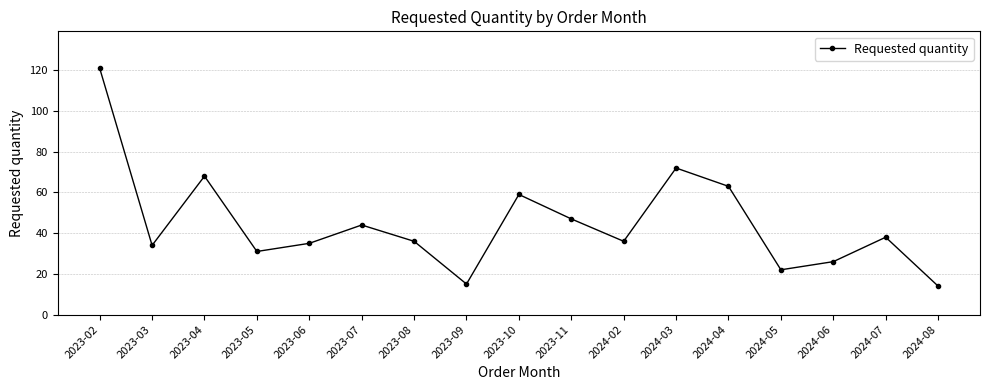

Reading right to left, list all the values displayed in this chart.

2024-08=14	2024-07=38	2024-06=26	2024-05=22	2024-04=63	2024-03=72	2024-02=36	2023-11=47	2023-10=59	2023-09=15	2023-08=36	2023-07=44	2023-06=35	2023-05=31	2023-04=68	2023-03=34	2023-02=121